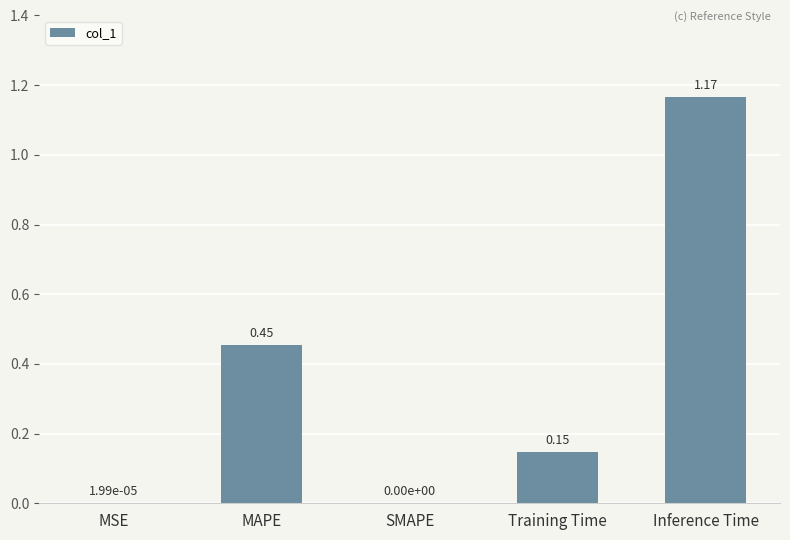

Is it true that the value at MAPE is 0.6?

False